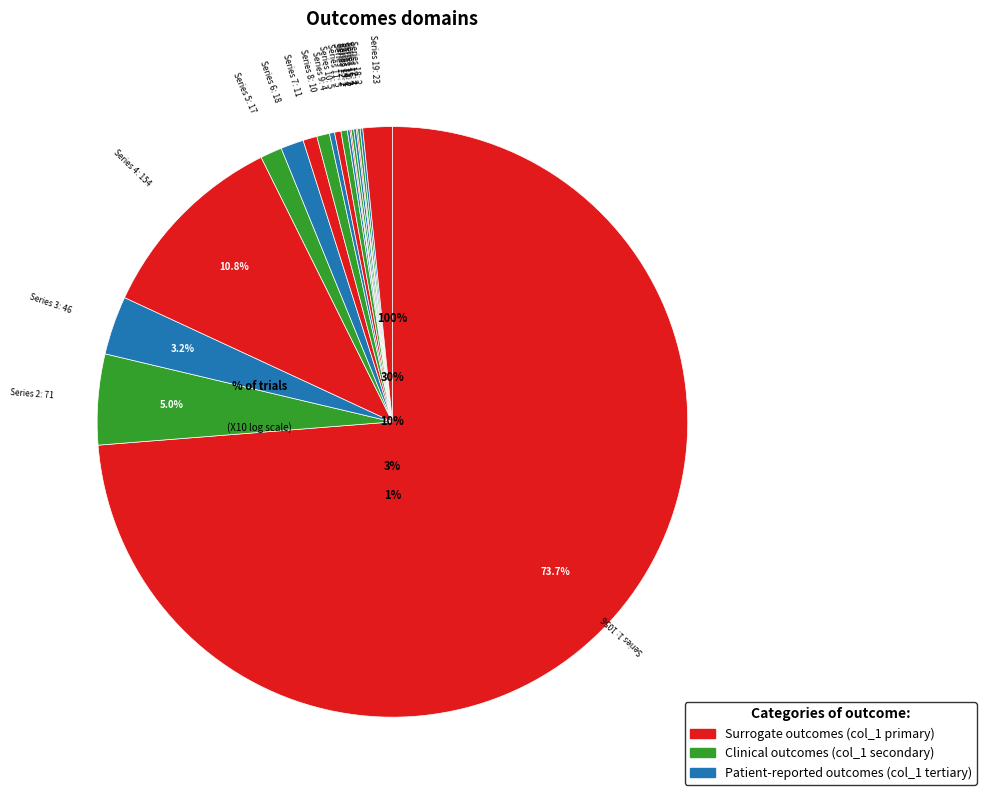

What percentage is NOT represented by 1?

99.9%